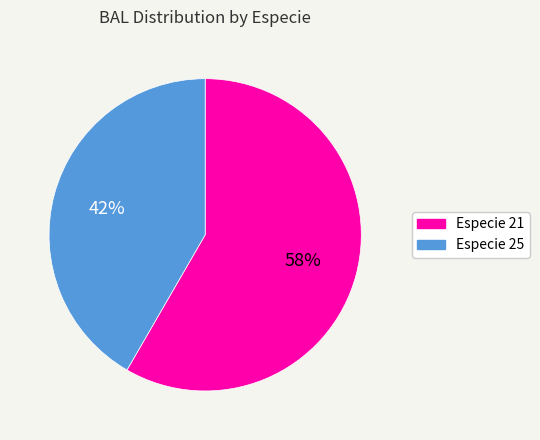

Does any single category account for the majority?

Yes